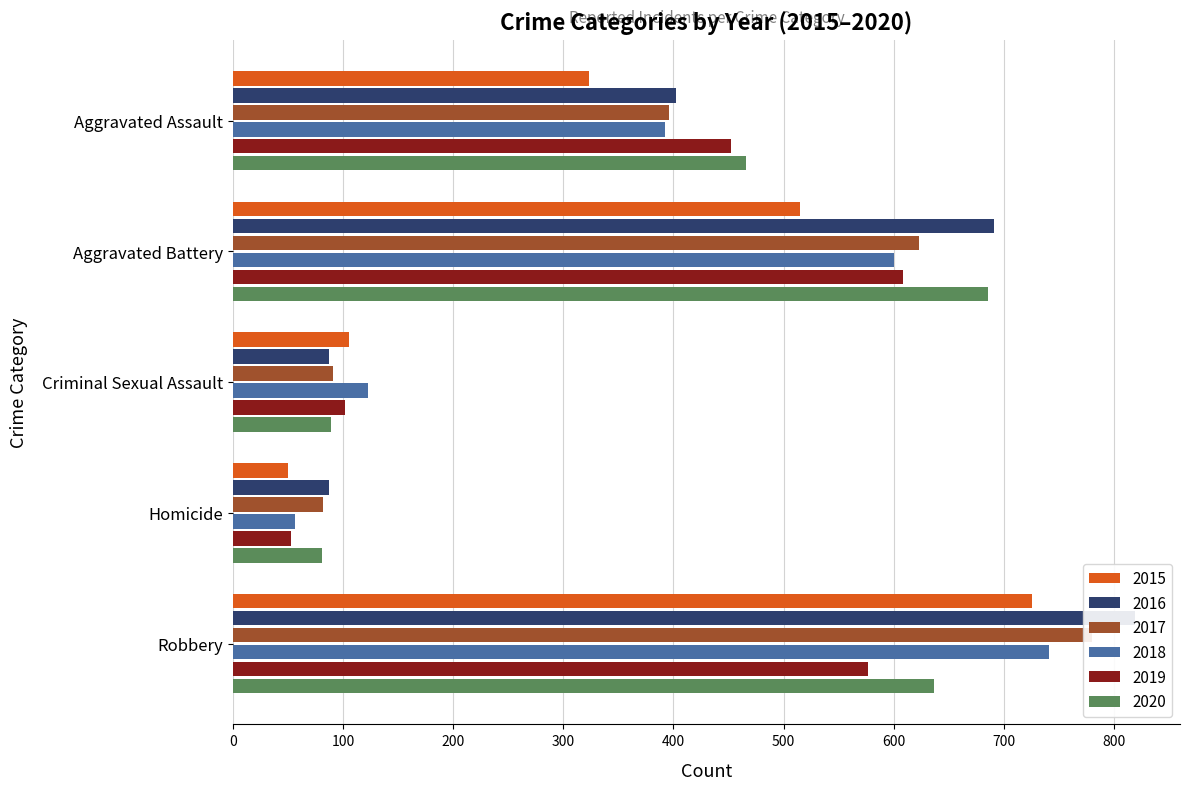

The value of 2020 at Aggravated Battery is 947. True or false?

False